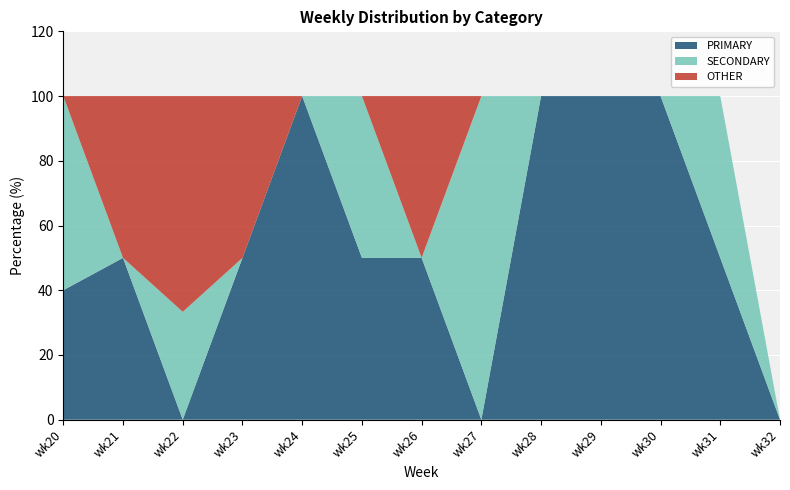

Reading left to right, list all the values displayed in this chart.

PRIMARY: wk20=40.0	wk21=50.0	wk22=0.0	wk23=50.0	wk24=100.0	wk25=50.0	wk26=50.0	wk27=0.0	wk28=100.0	wk29=100.0	wk30=100.0	wk31=50.0	wk32=0.0
SECONDARY: wk20=60.0	wk21=0.0	wk22=33.3	wk23=0.0	wk24=0.0	wk25=50.0	wk26=0.0	wk27=100.0	wk28=0.0	wk29=0.0	wk30=0.0	wk31=50.0	wk32=0.0
OTHER: wk20=0.0	wk21=50.0	wk22=66.7	wk23=50.0	wk24=0.0	wk25=0.0	wk26=50.0	wk27=0.0	wk28=0.0	wk29=0.0	wk30=0.0	wk31=0.0	wk32=0.0